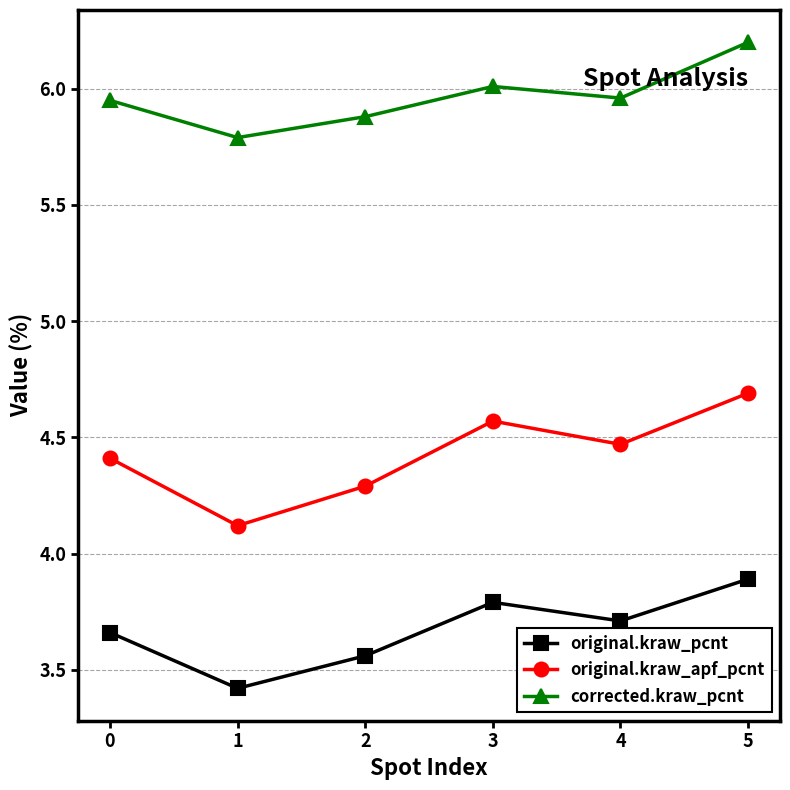

Which series changed the most between 3 and 5?

corrected.kraw_pcnt